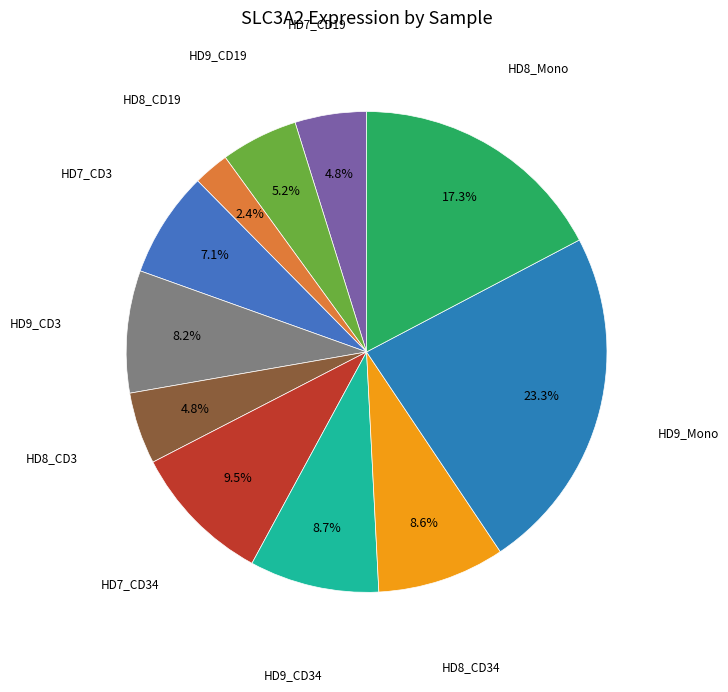

To the nearest percent, what is the average slice percentage?

9%